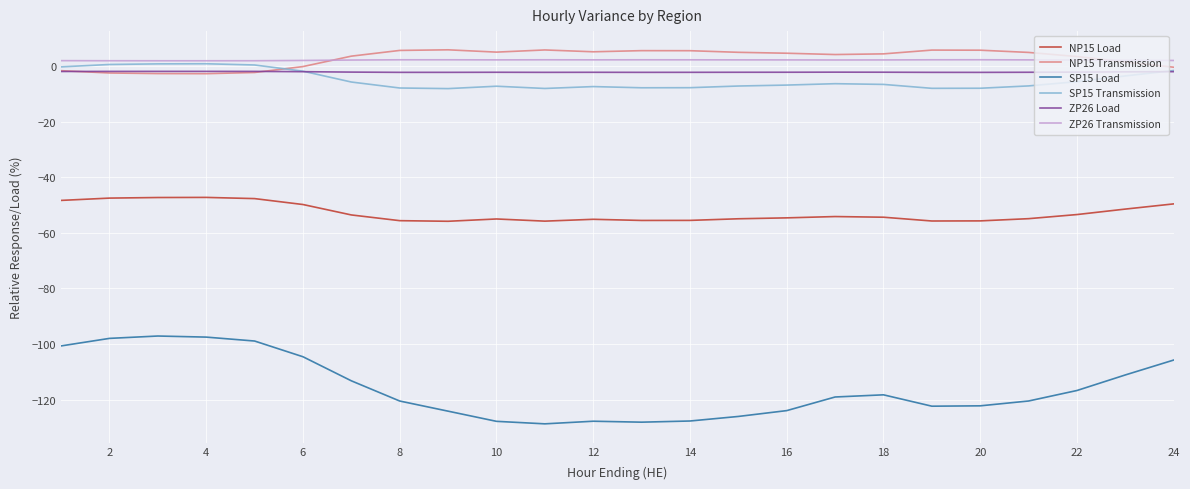

Which series has the widest spread of values?

SP15 Load